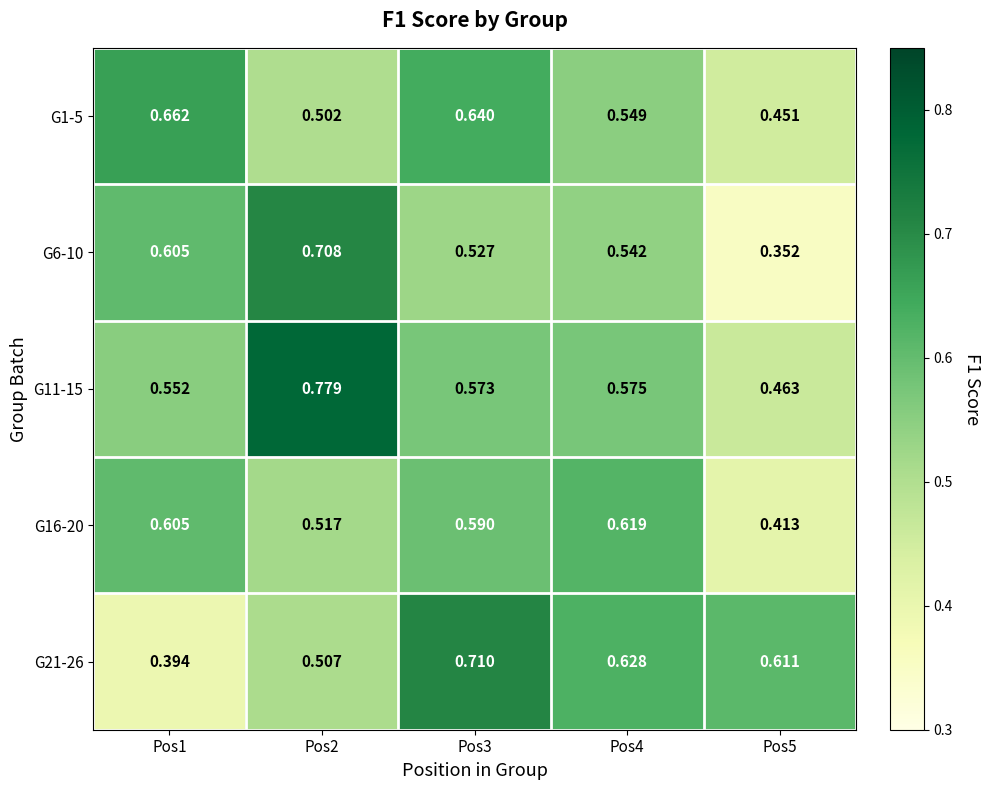

Is the value of G21-26 at Pos2 greater than the value of G1-5 at Pos3?

No